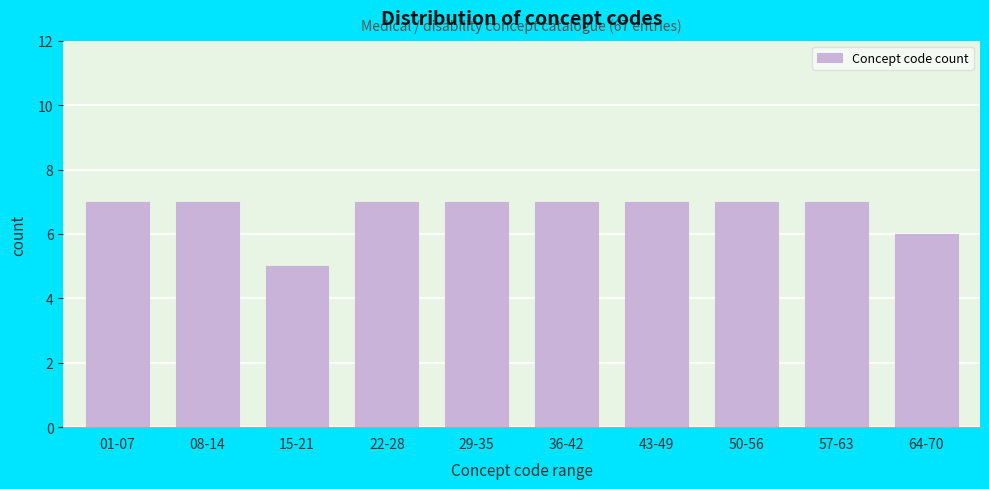

Reading right to left, what are all the values shown in this chart?

64-70=6	57-63=7	50-56=7	43-49=7	36-42=7	29-35=7	22-28=7	15-21=5	08-14=7	01-07=7